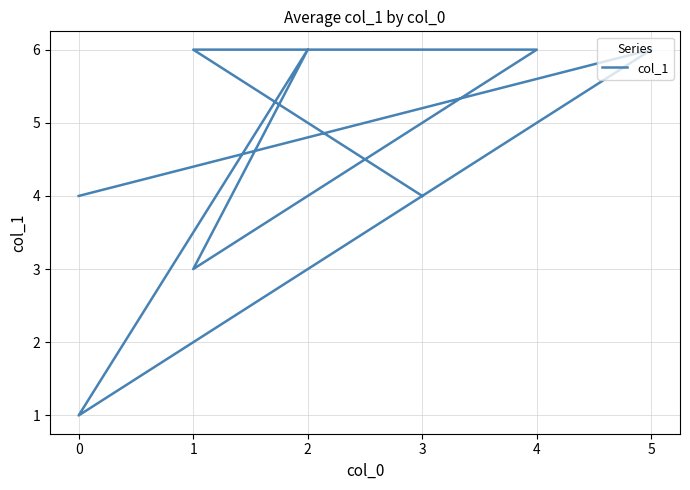

What is the change in value from 5 to 0?

-5